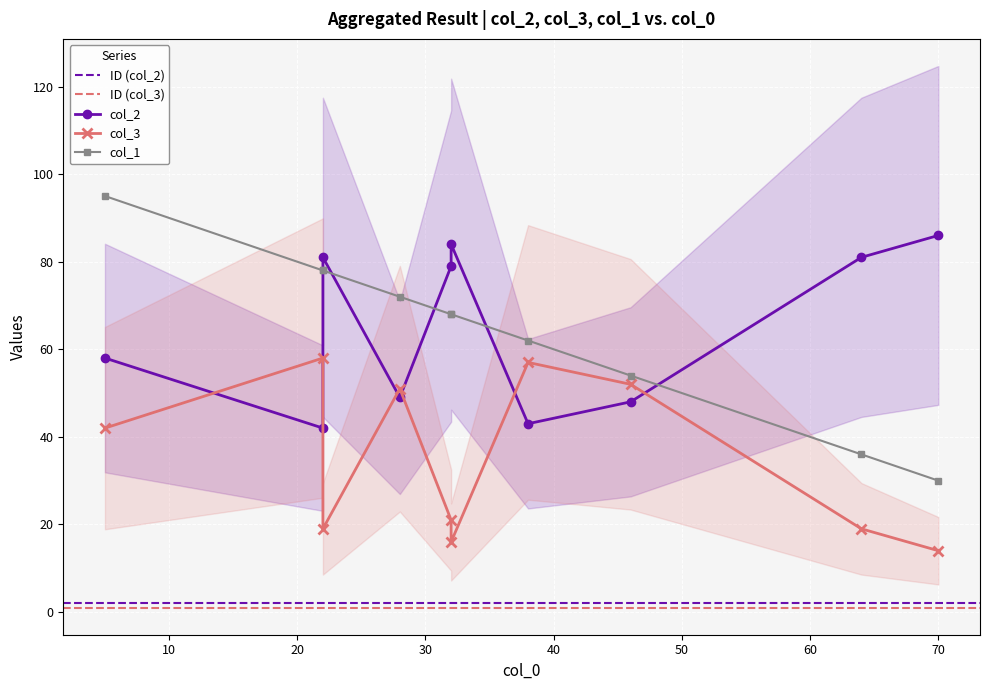

The value of col_1 at 7 is 29. True or false?

False